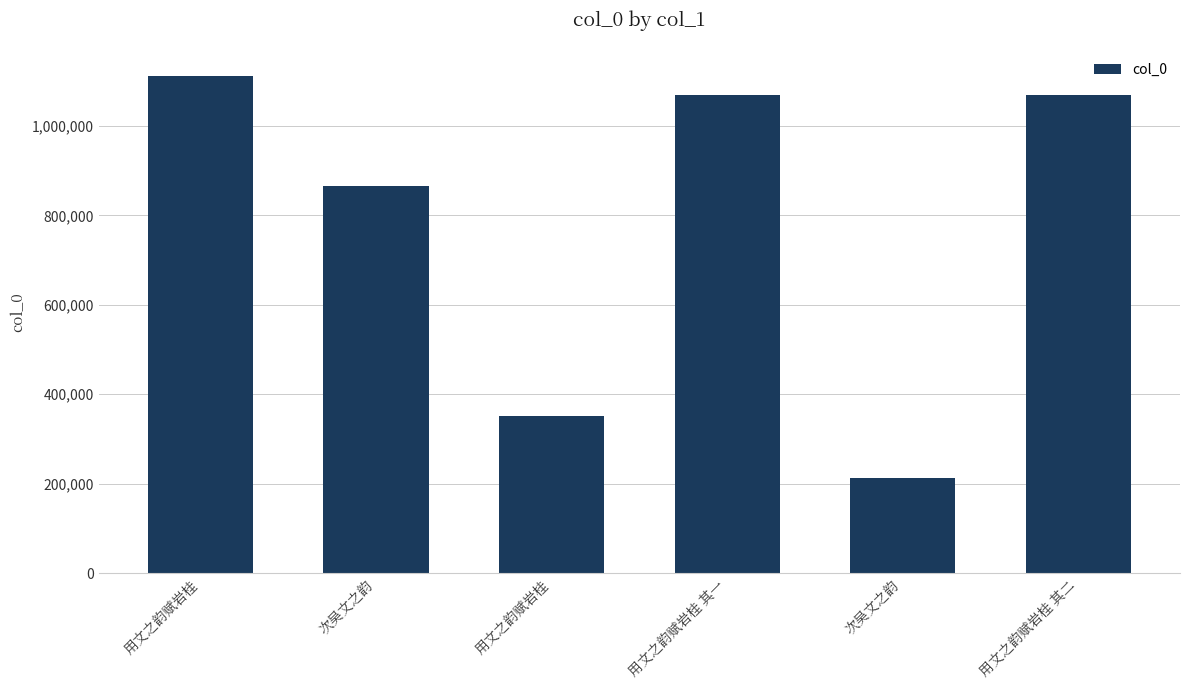

The chart shows a value of 1069020 at 用文之韵赋岩桂 其二. True or false?

True